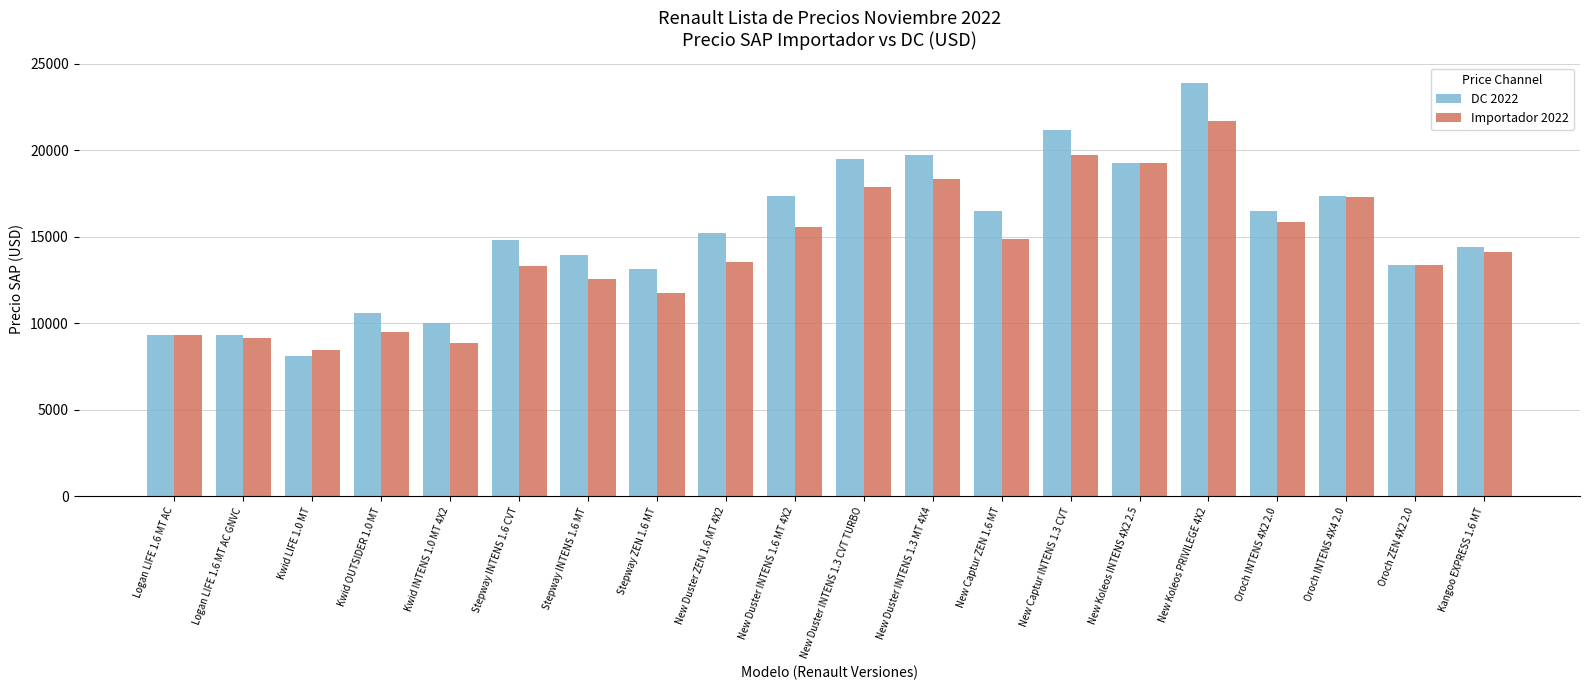

Is the value of Importador 2022 at Kwid INTENS 1.0 MT 4X2 greater than the value of DC 2022 at New Captur ZEN 1.6 MT?

No